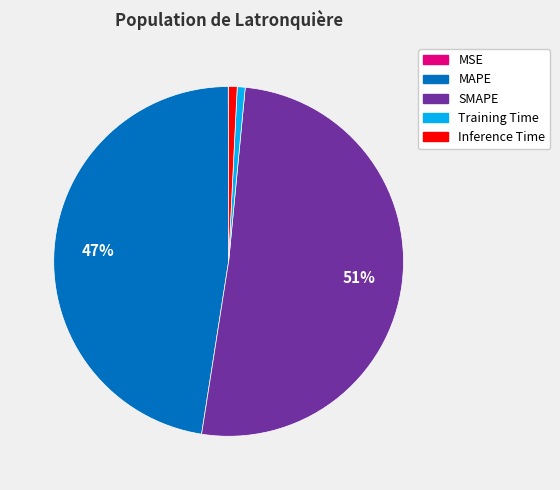

Which category has the biggest portion of the pie?

SMAPE